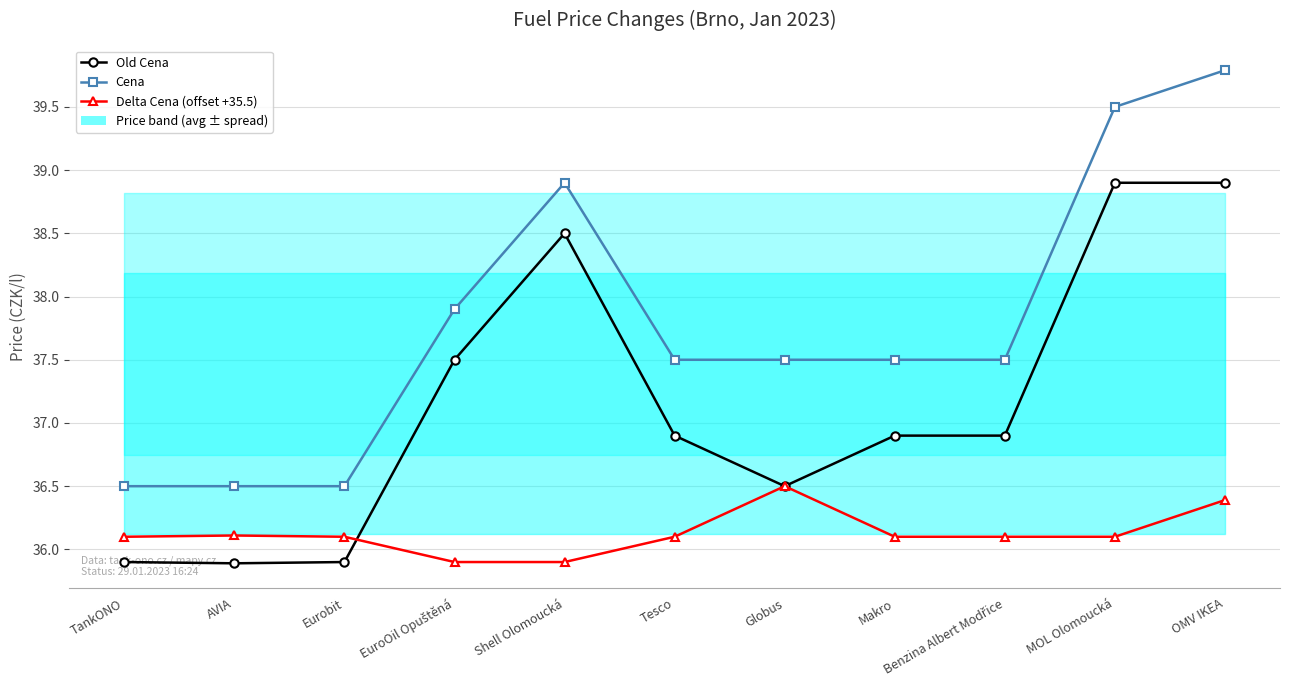

List the series in order of their overall mean, highest first.

Cena, Old Cena, Delta Cena (offset +35.5)